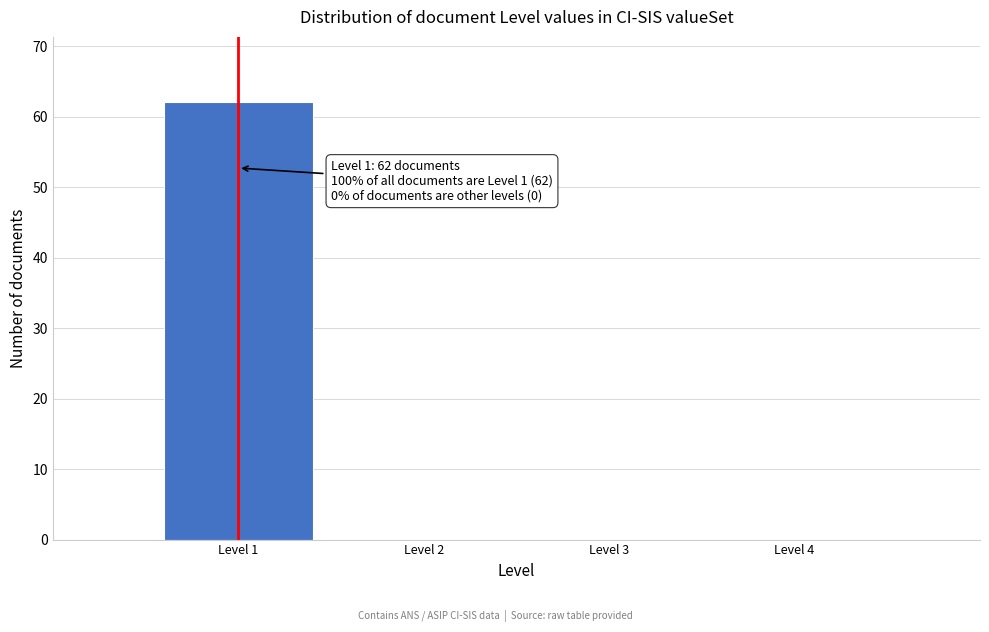

Over which range of the x-axis is the bar tallest?

0.5 to 1.5